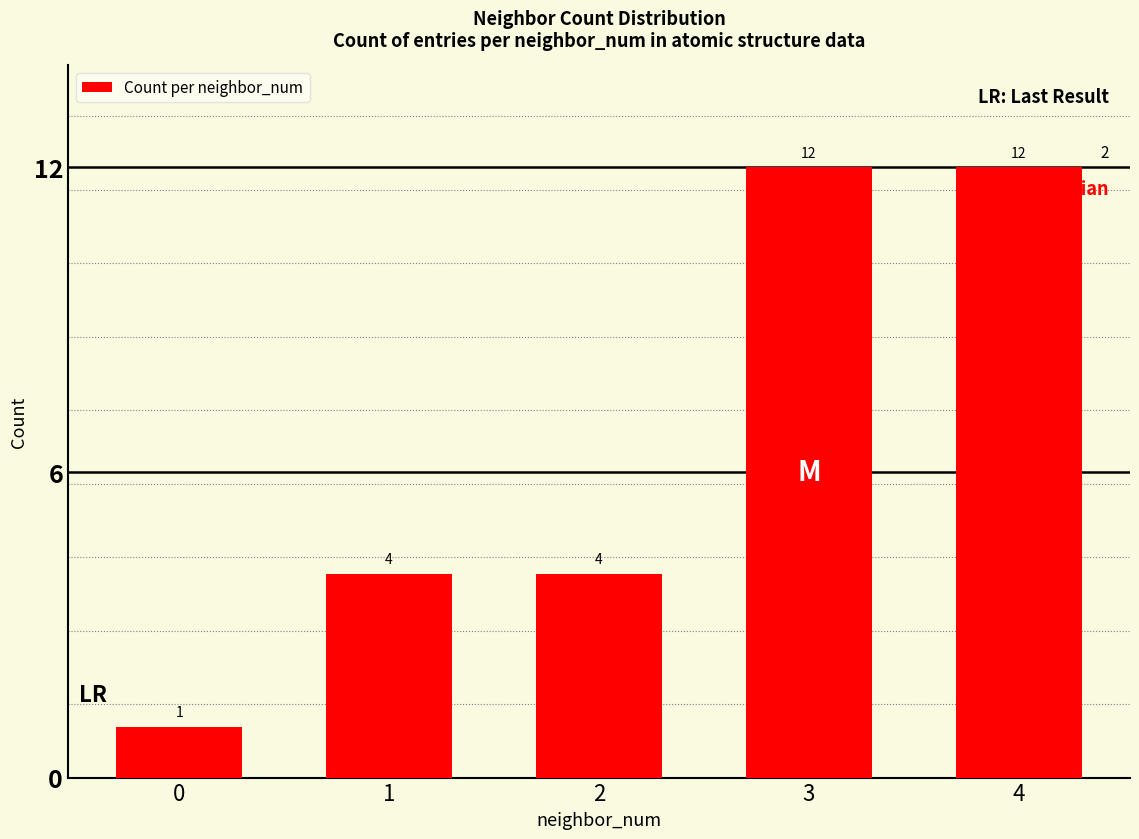

Does the chart contain any negative values?

No